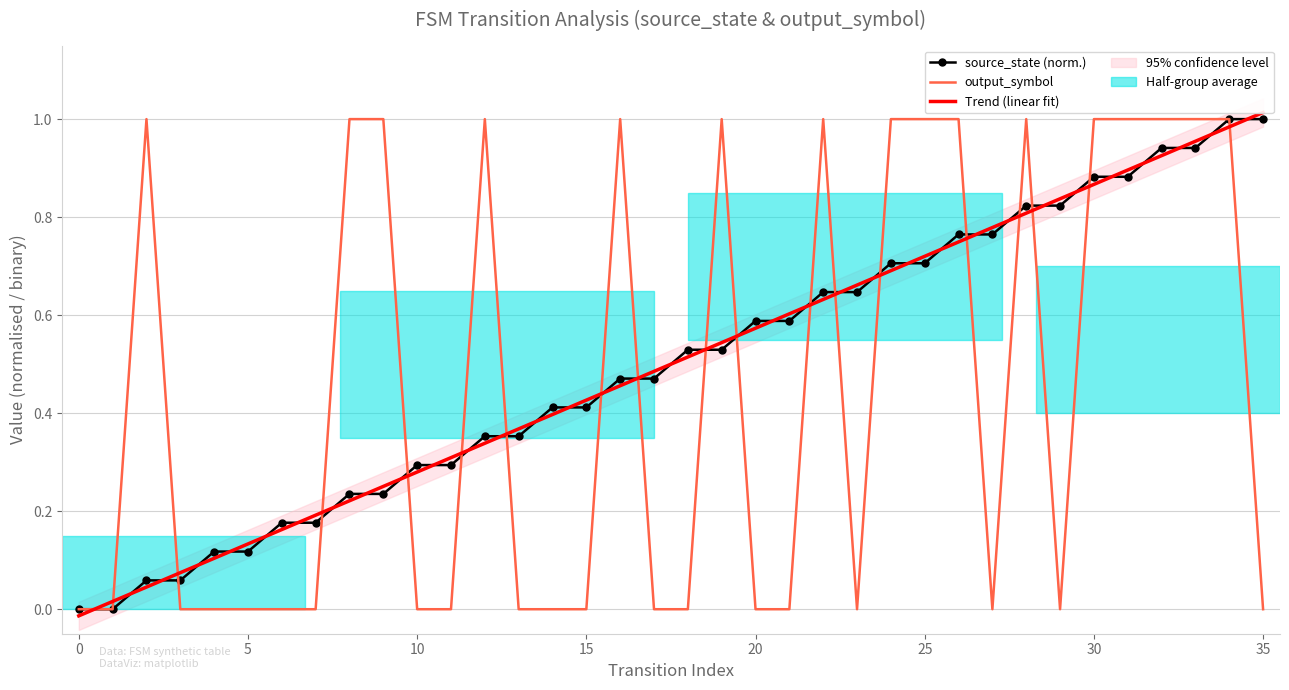

Which category has the highest value across all series?

35